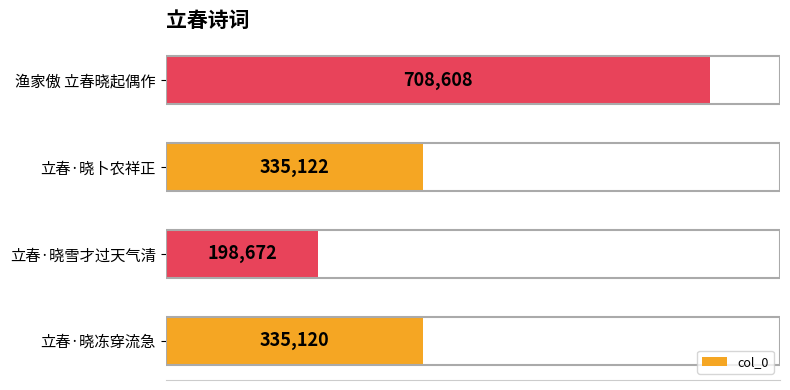

Reading bottom to top, extract all data points from this chart.

立春·晓冻穿流急=335120	立春·晓雪才过天气清=198672	立春·晓卜农祥正=335122	渔家傲 立春晓起偶作=708608